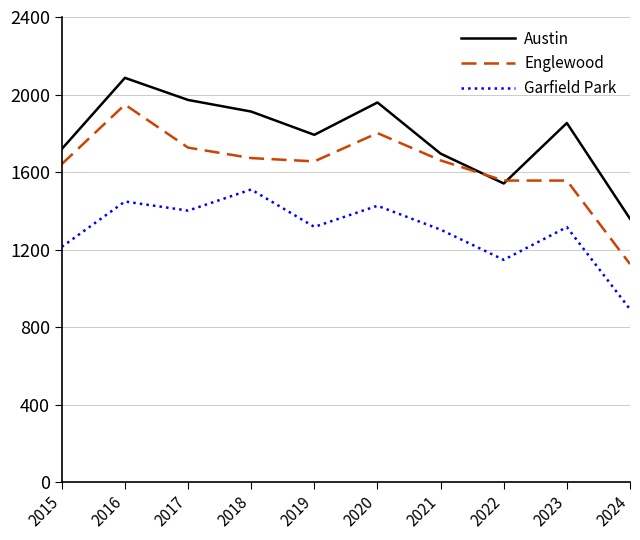

True or false: Austin and Garfield Park cross at least once.

False